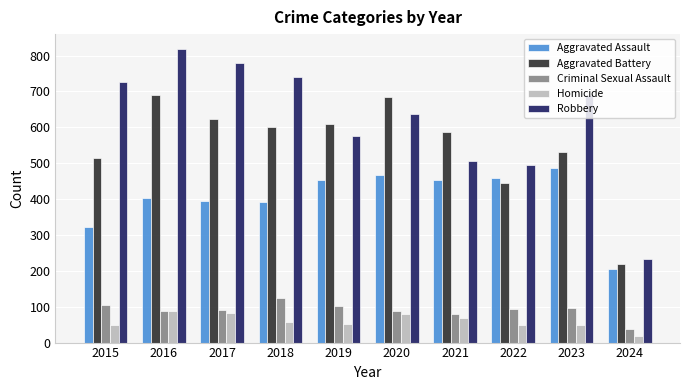

What is the spread (max minus min) of values at 2017?

698